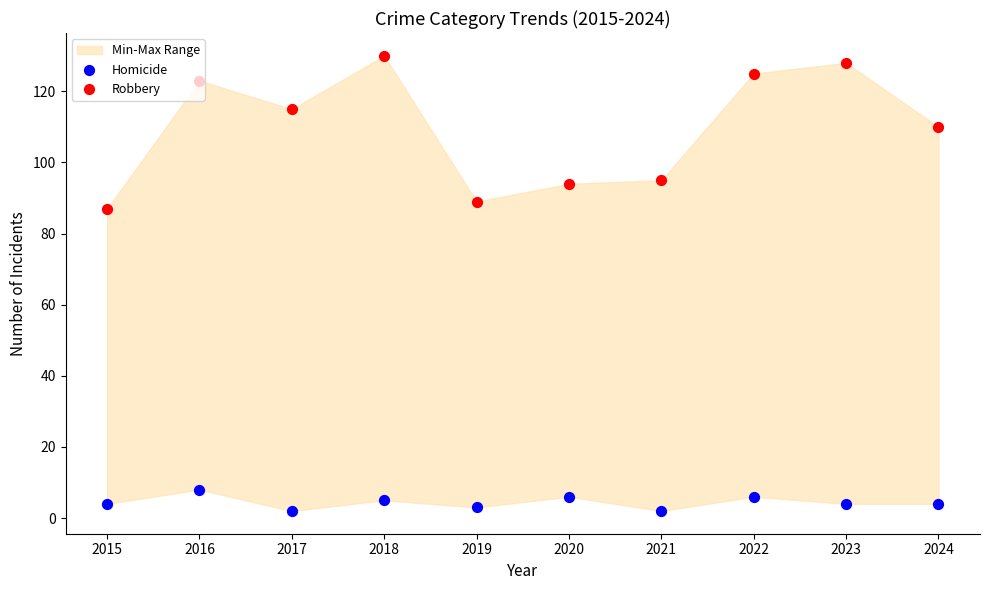

Which series has the largest total across all categories?

Robbery